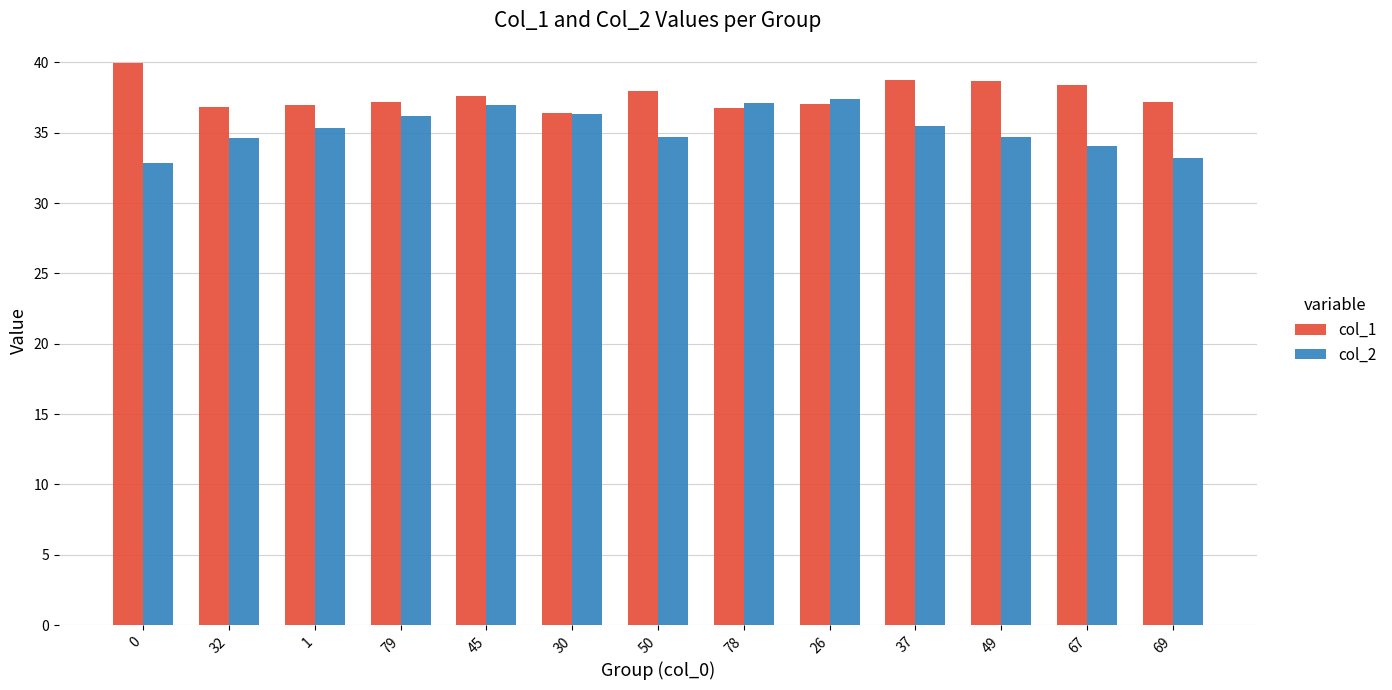

Count the number of data series in this chart.

2